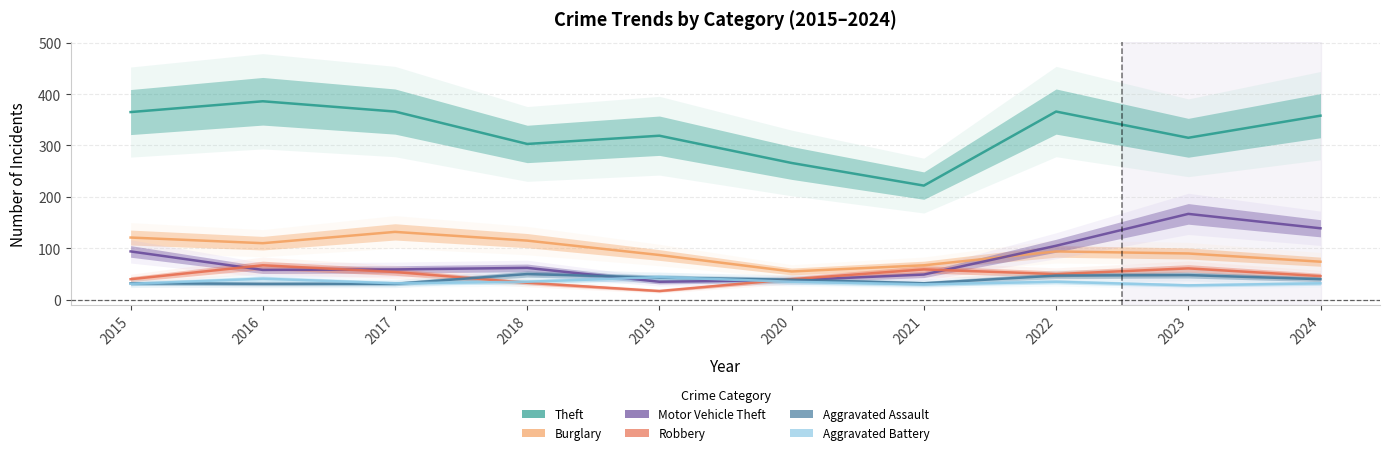

What is the difference between the Theft values at 2016 and 2019?

67